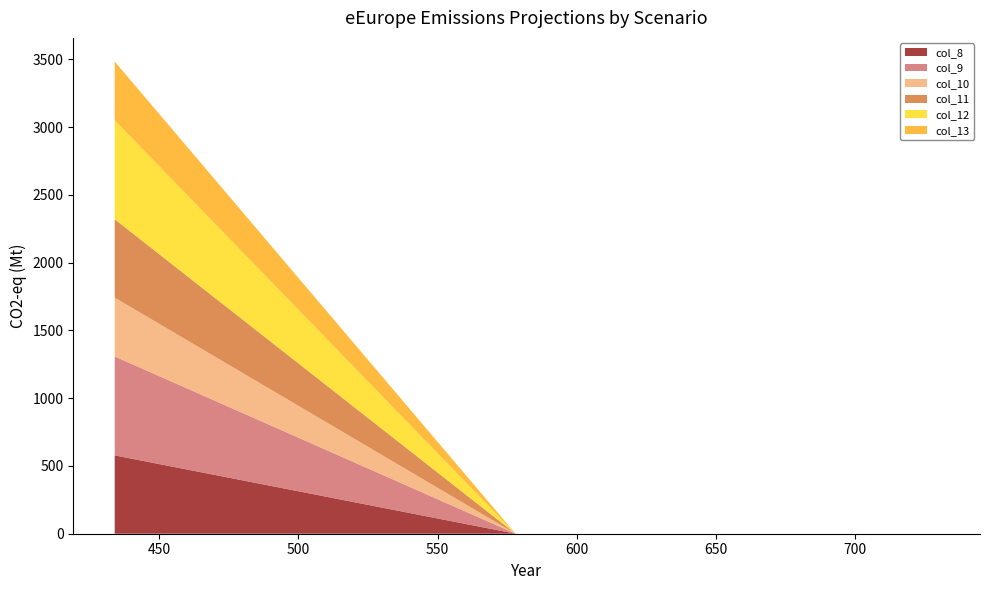

Reading left to right, what are all the values shown in this chart?

col_8: 434=578	578=0	730=0
col_9: 434=730	578=0	730=0
col_10: 434=434	578=0	730=0
col_11: 434=578	578=0	730=0
col_12: 434=730	578=0	730=0
col_13: 434=434	578=0	730=0